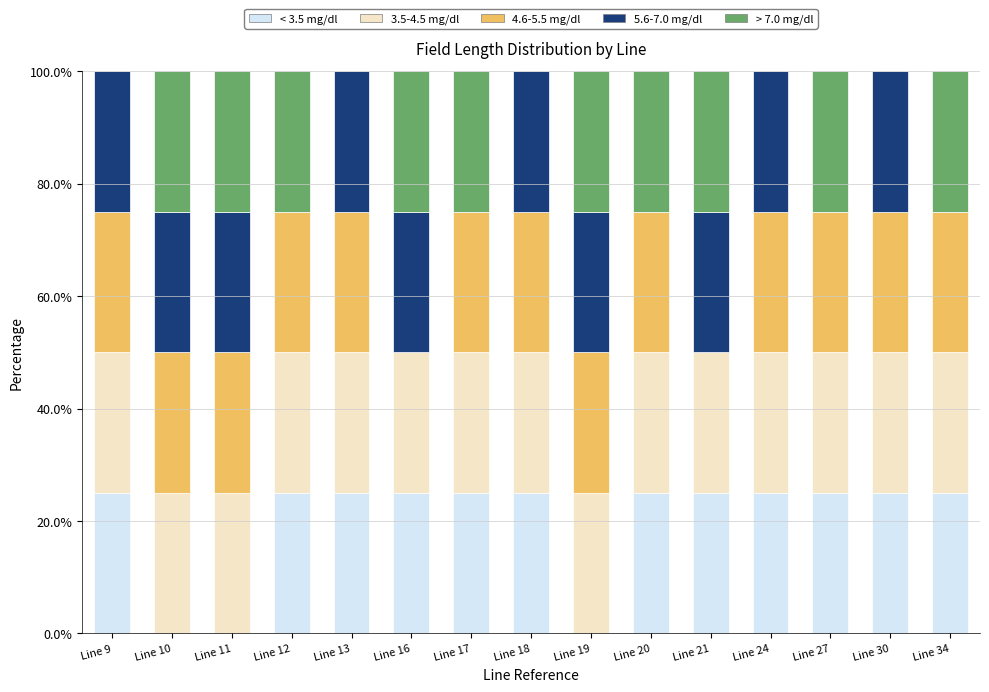

What is the total value across all series at Line 21?

100